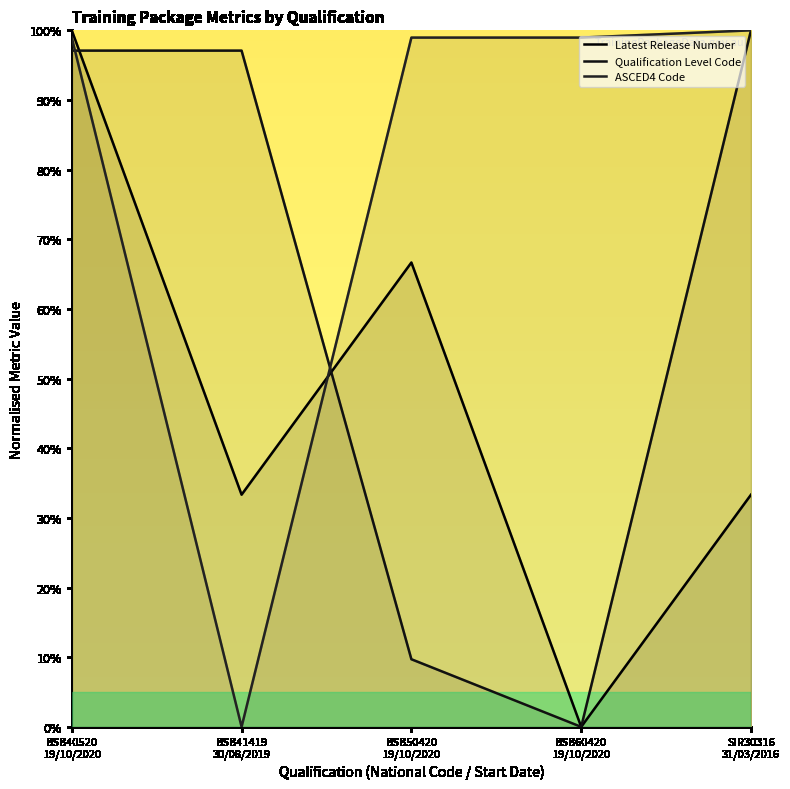

How many values in the Latest Release Number series exceed 33?

4